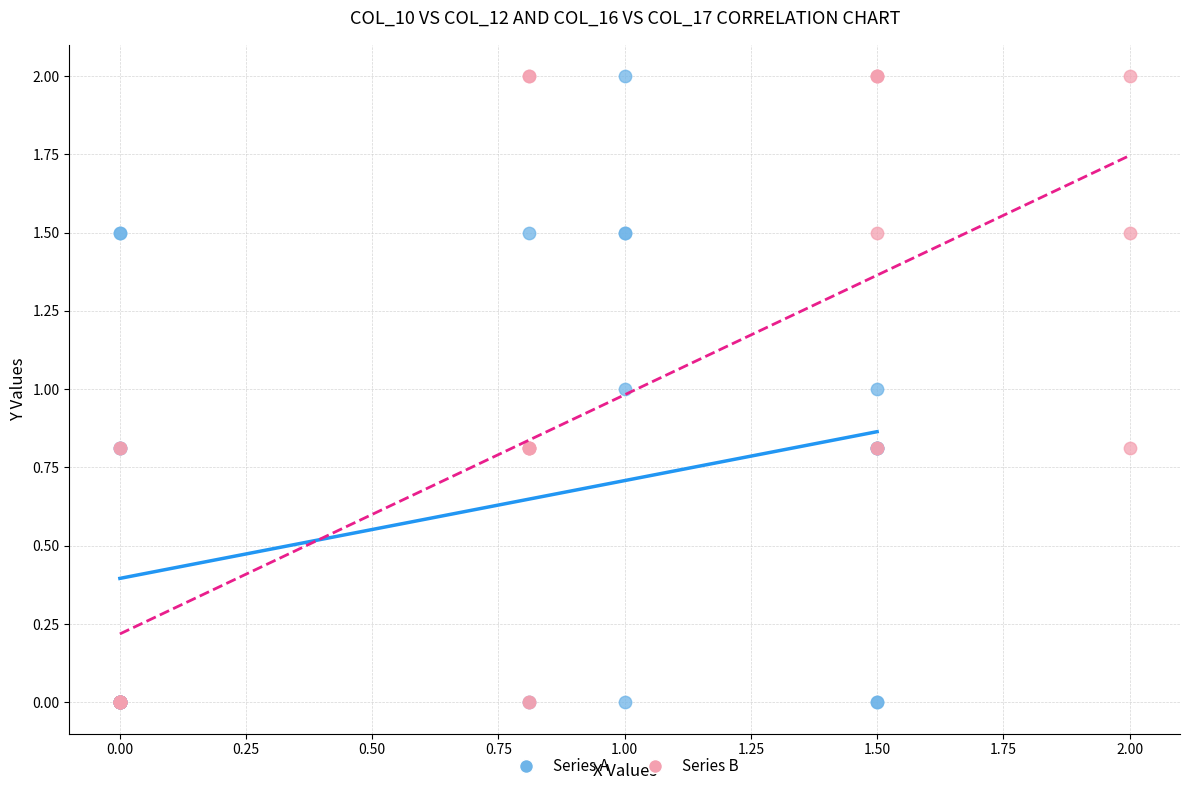

What are all the series names shown in the legend?

Series A, Series B